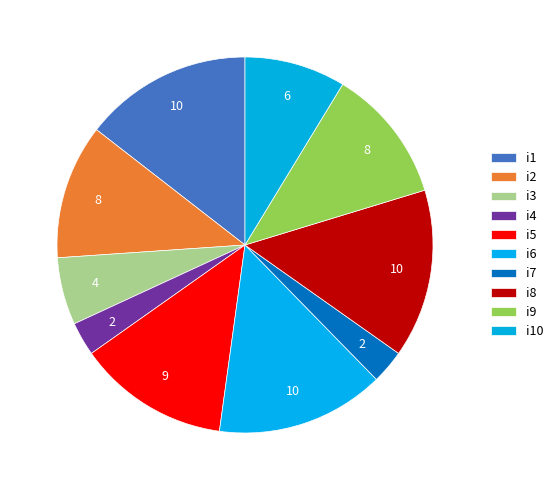

To the nearest percent, what is the average slice percentage?

10%